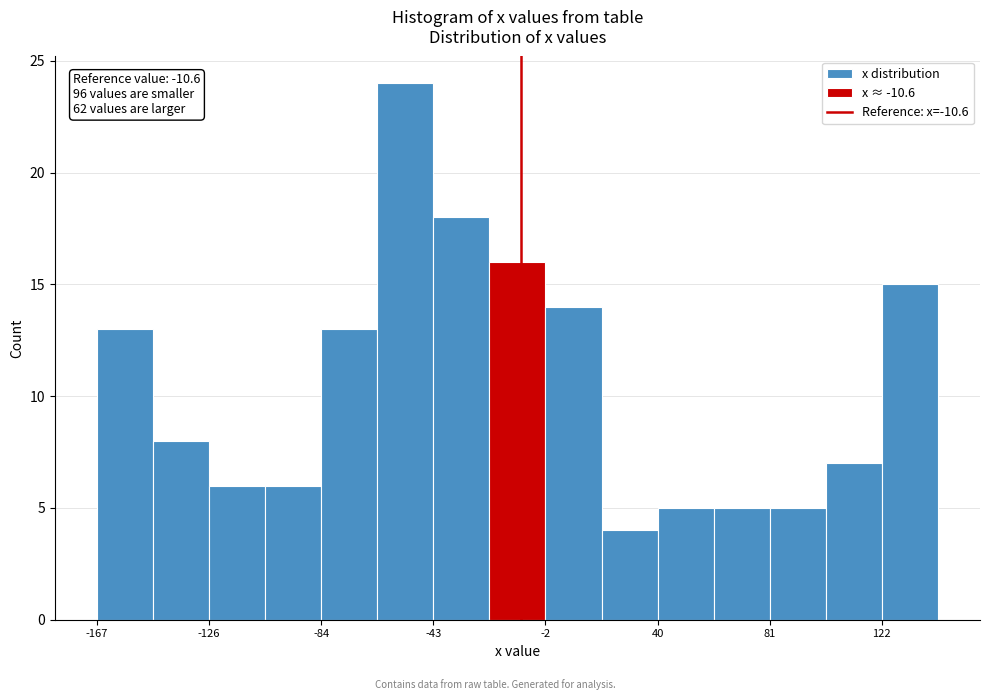

Which range on the x-axis has the tallest bar?

-65 to -45